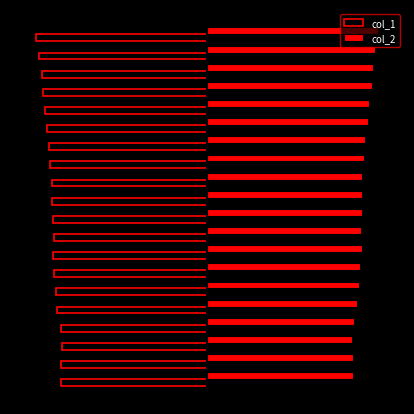

What are all the series names shown in the legend?

col_1, col_2